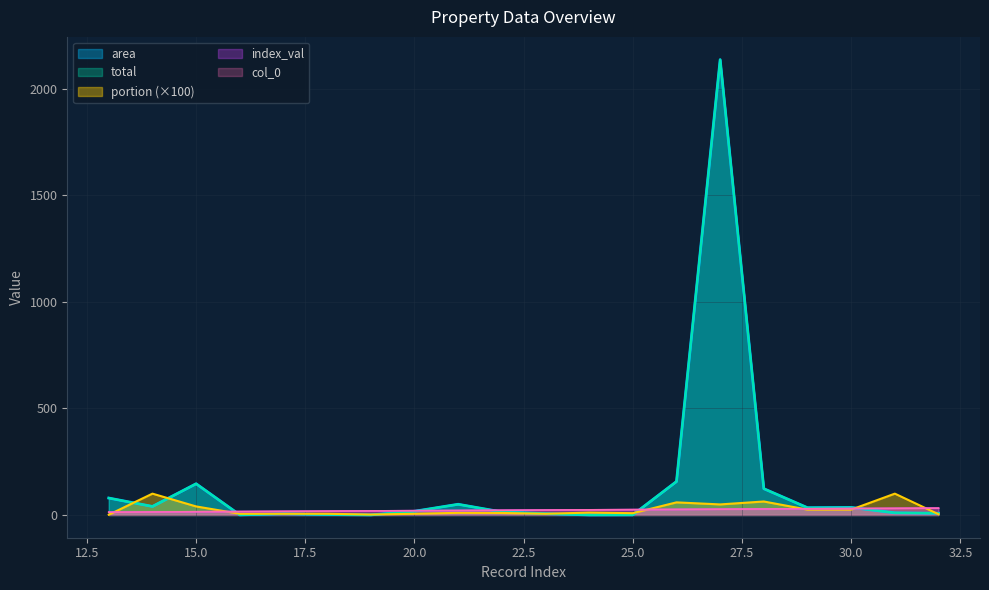

Which has a higher value, 28 or 27?

27